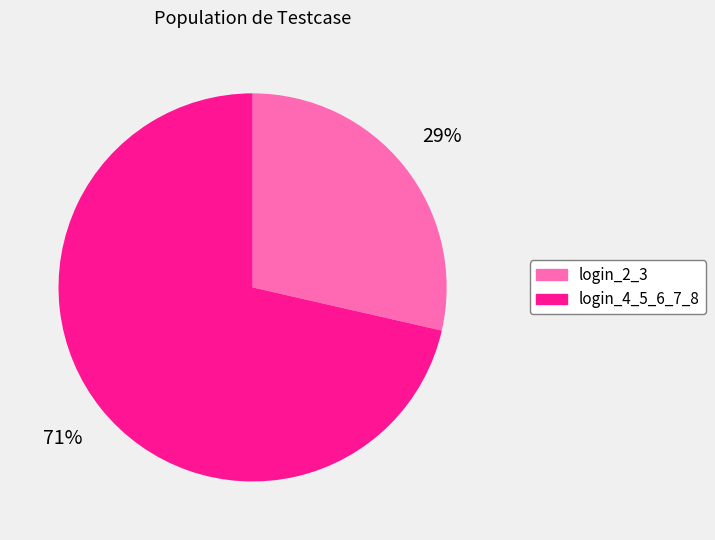

Which category has the smallest portion of the pie?

login_2_3